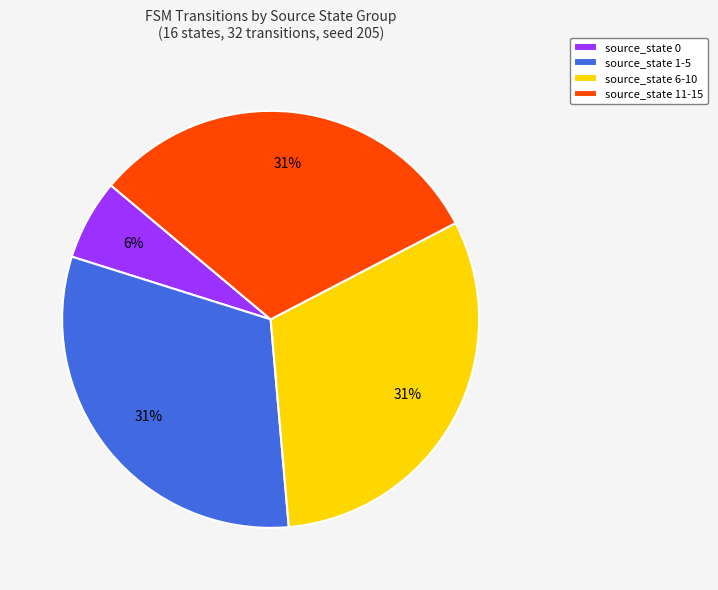

Is the sum of source_state 0 and source_state 6-10 greater than half?

No